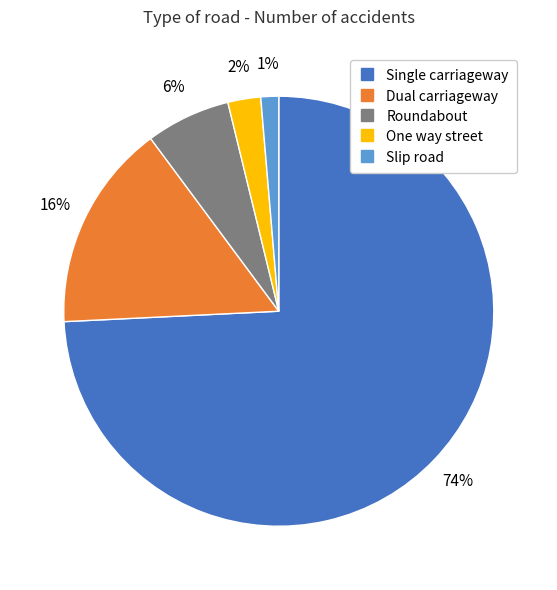

The Roundabout slice represents 6% of the pie. True or false?

True